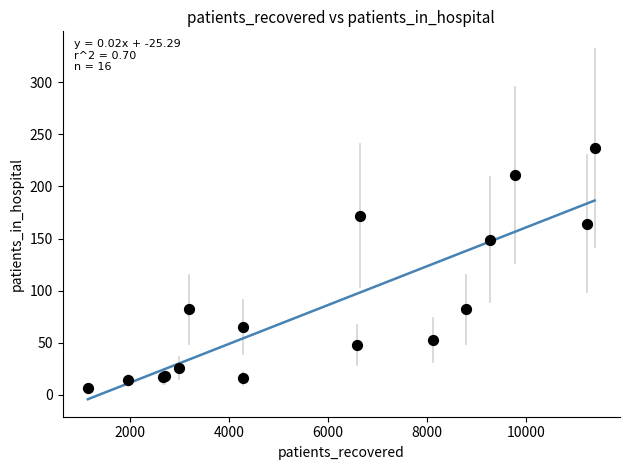

What Y value in the scatter plot is closest to 122?

149